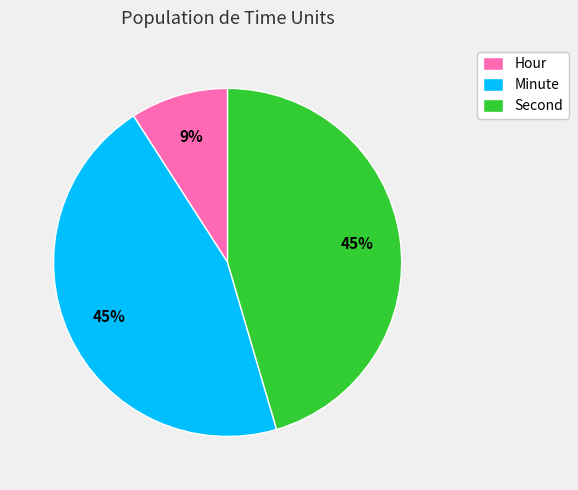

How many slices are in this pie chart?

3